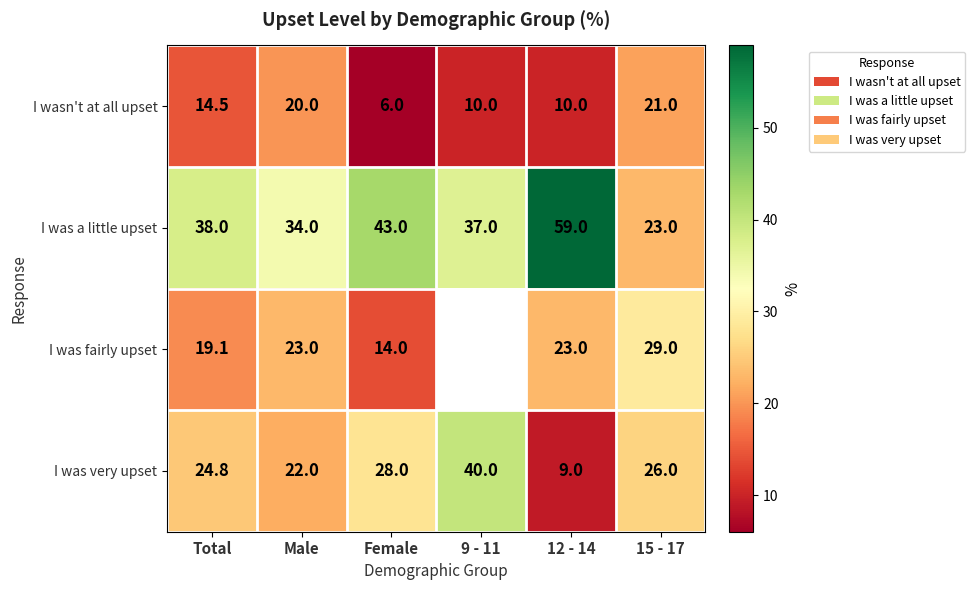

What is the spread (max minus min) of values at 12 - 14?

50.0